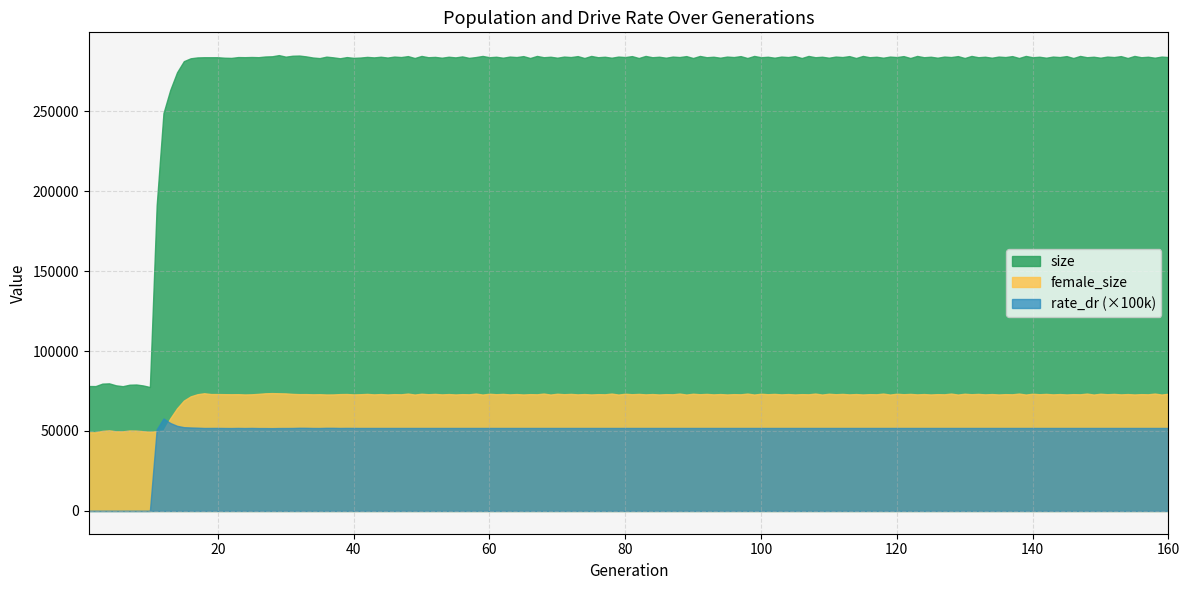

List the series in order of their peak value, highest first.

size, female_size, rate_dr (×100k)